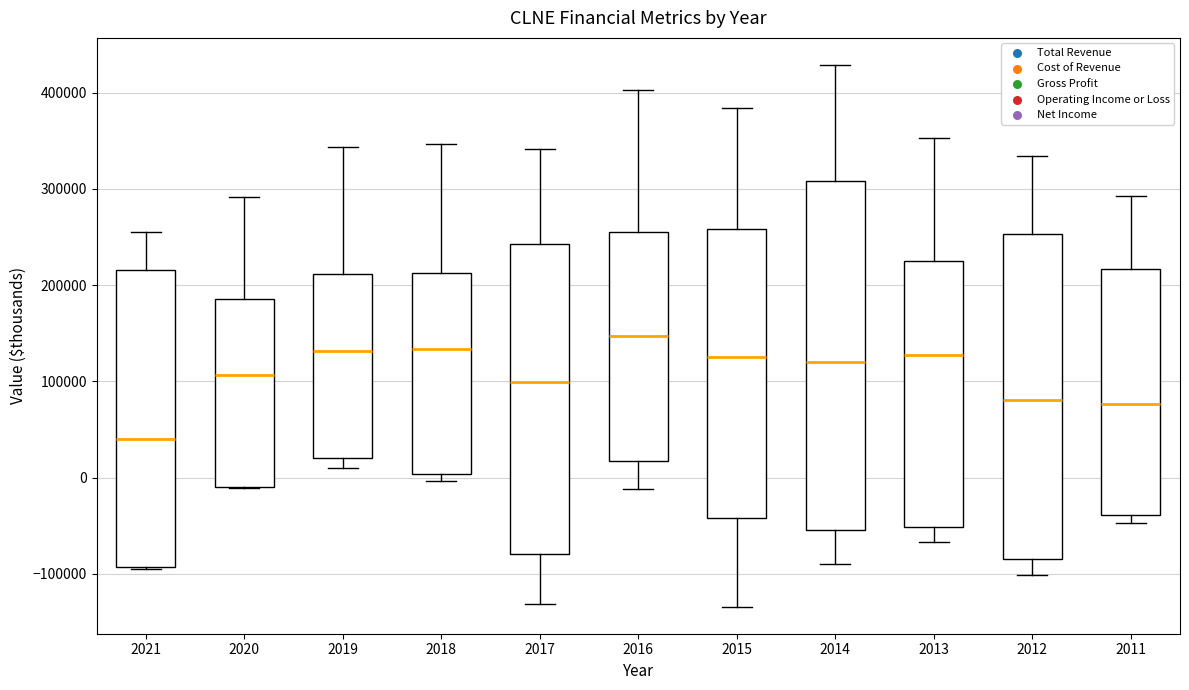

Reading left to right, read every box against the y-axis: the position of its median line, the range the box covers, and the ends of its whiskers. The values are not printed on the chart, so give them approximately, as read against the axis.

2021: median 40000, box -90000 to 220000, whiskers -90000 to 260000
2020: median 110000, box -10000 to 190000, whiskers -10000 to 290000
2019: median 130000, box 20000 to 210000, whiskers 10000 to 340000
2018: median 130000, box 0 to 210000, whiskers 0 (just below the box's lower edge) to 350000
2017: median 100000, box -80000 to 240000, whiskers -130000 to 340000
2016: median 150000, box 20000 to 260000, whiskers -10000 to 400000
2015: median 130000, box -40000 to 260000, whiskers -130000 to 380000
2014: median 120000, box -50000 to 310000, whiskers -90000 to 430000
2013: median 130000, box -50000 to 220000, whiskers -70000 to 350000
2012: median 80000, box -90000 to 250000, whiskers -100000 to 330000
2011: median 80000, box -40000 to 220000, whiskers -50000 to 290000